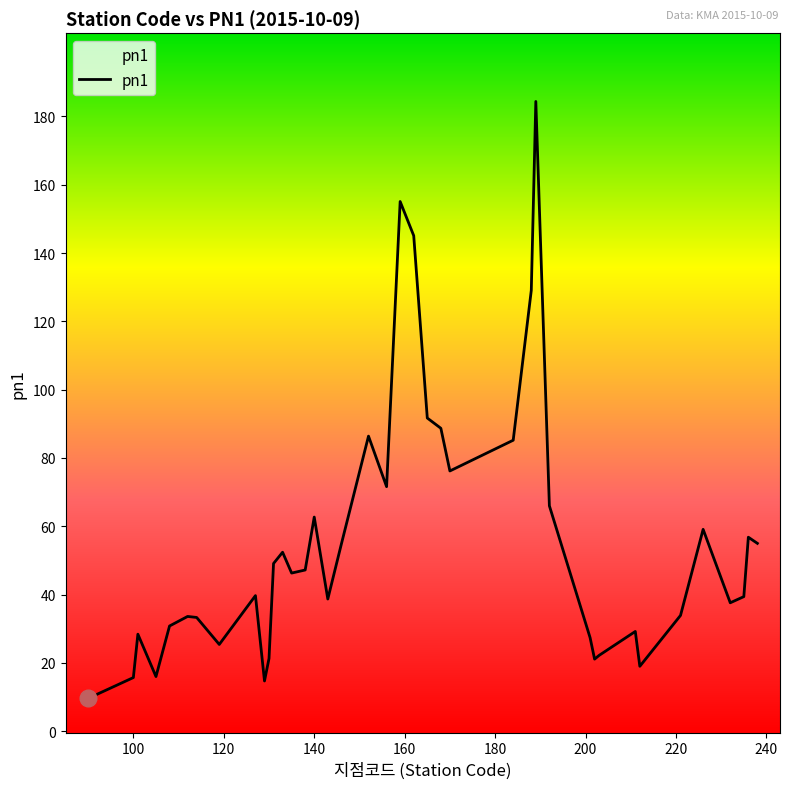

How many values are below 46?

20